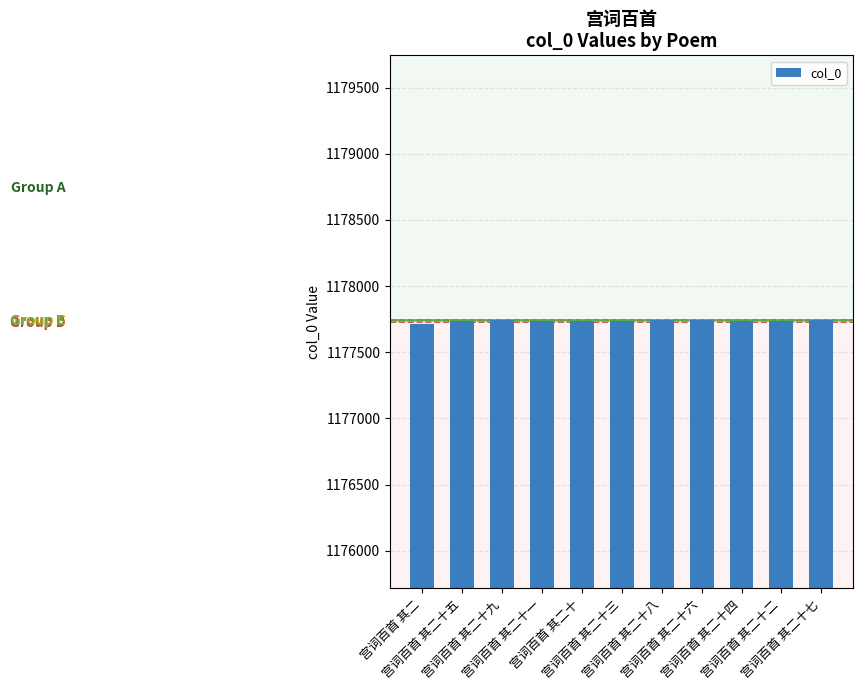

The chart shows a value of 1177743 at 宫词百首 其二十九. True or false?

True